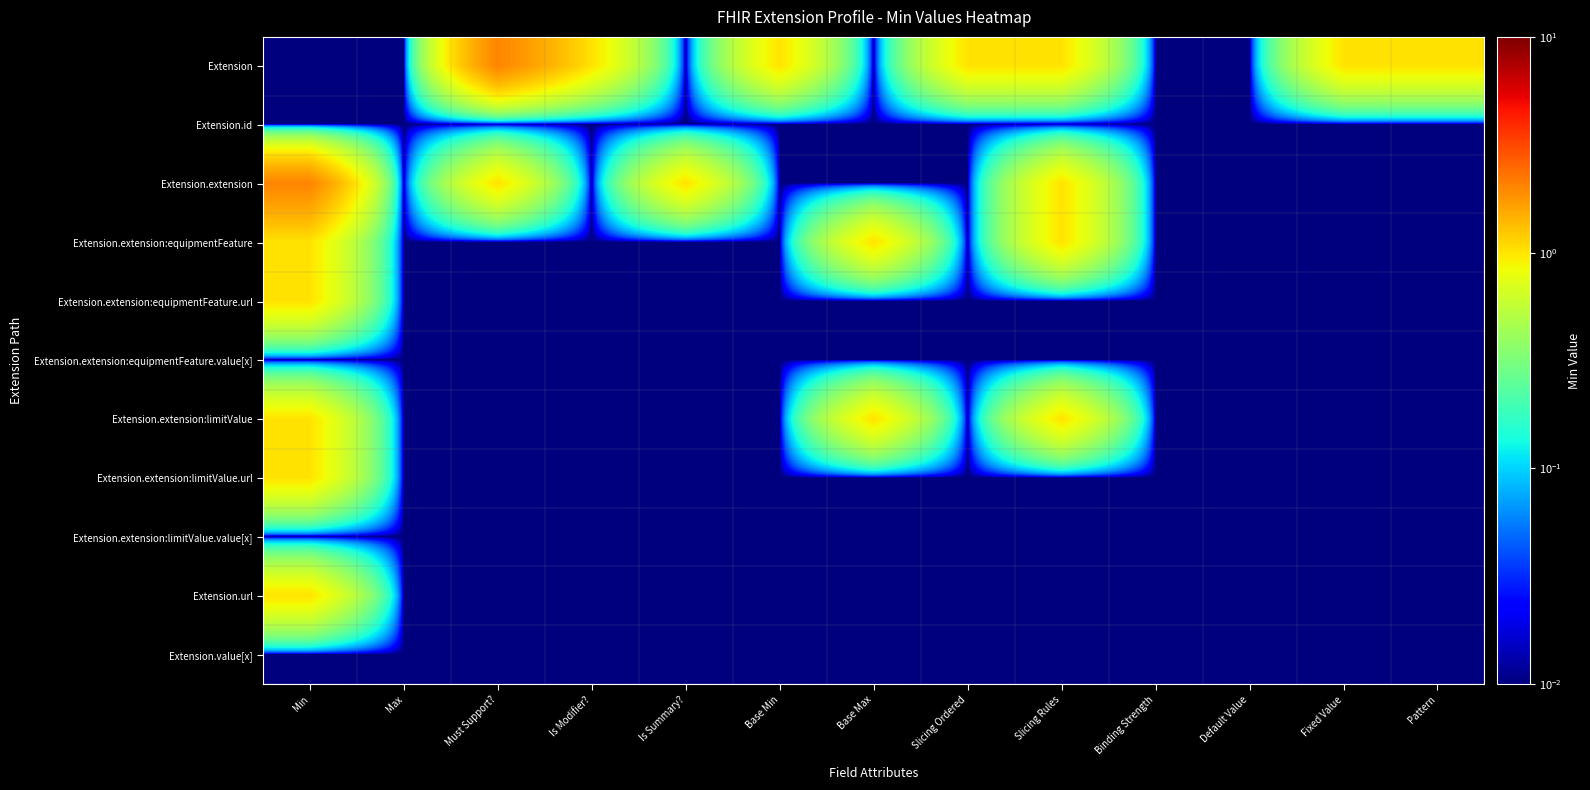

At Pattern, list the series in order from smallest to largest.

Extension.id, Extension.extension, Extension.extension:equipmentFeature, Extension.extension:equipmentFeature.url, Extension.extension:equipmentFeature.value[x], Extension.extension:limitValue, Extension.extension:limitValue.url, Extension.extension:limitValue.value[x], Extension.url, Extension.value[x], Extension